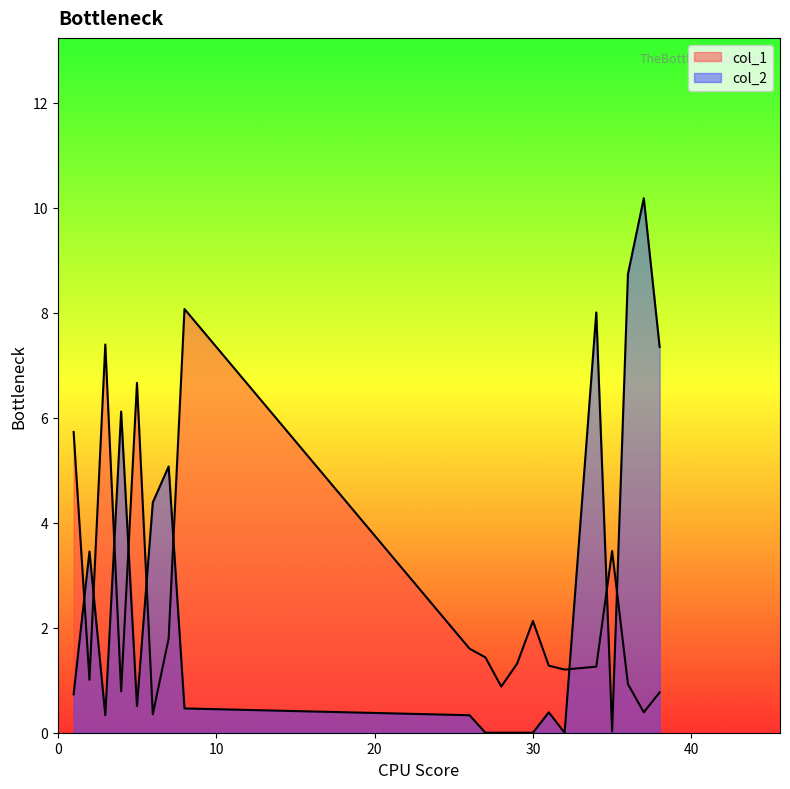

List the series in order of their overall mean, highest first.

col_2, col_1